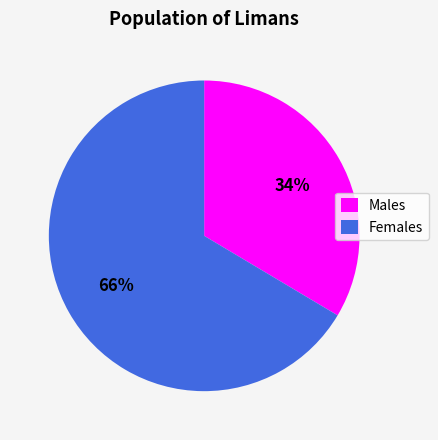

Which slice represents more than half of the pie?

Females